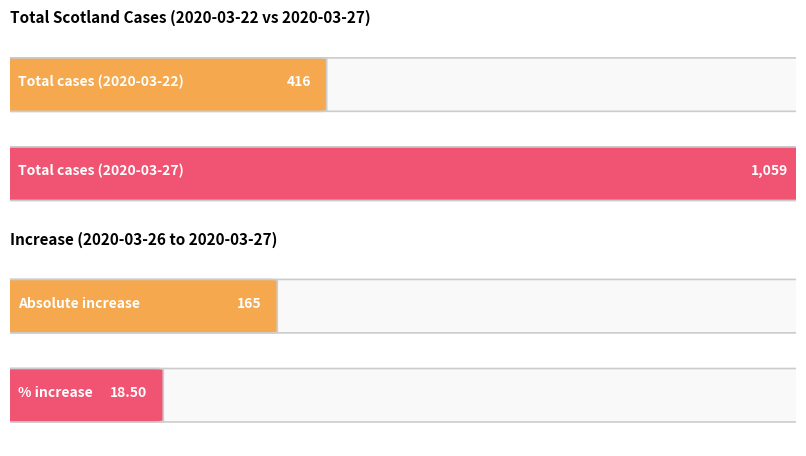

What are all the series names shown in the legend?

2020-03-22, 2020-03-27, Increase, pIncrease